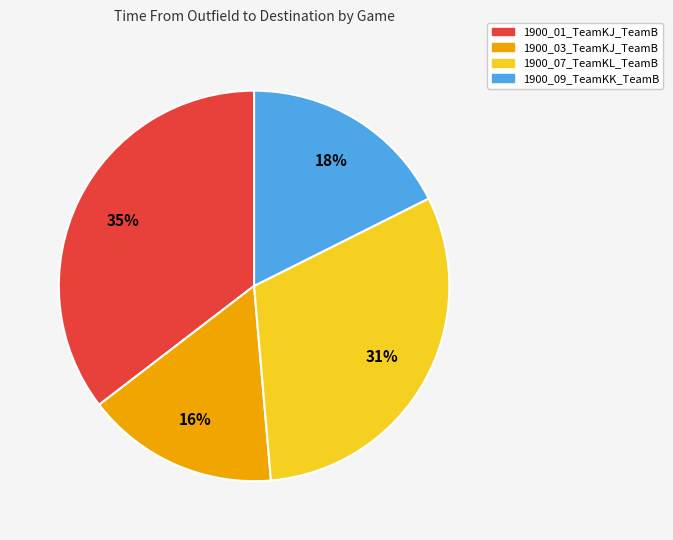

Is there a majority slice in this chart?

No